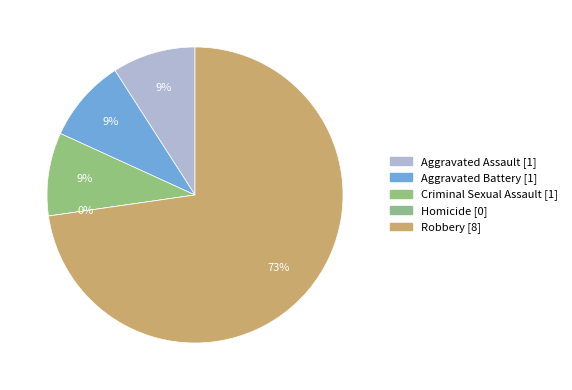

Is it true that Homicide is 9% of the pie?

False